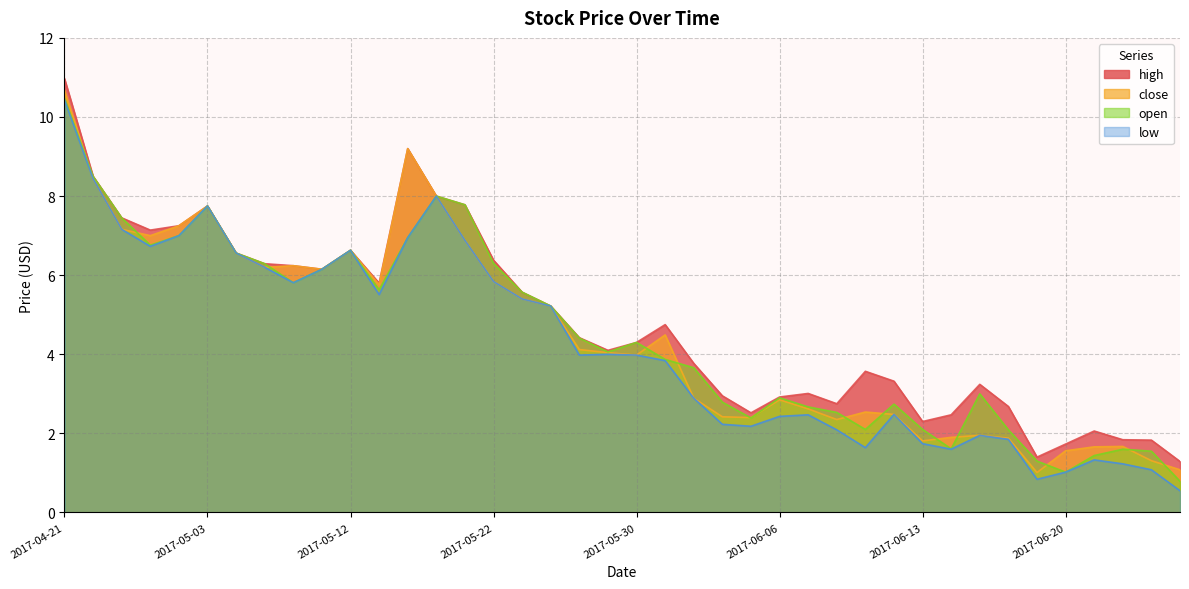

Count the number of data series in this chart.

4